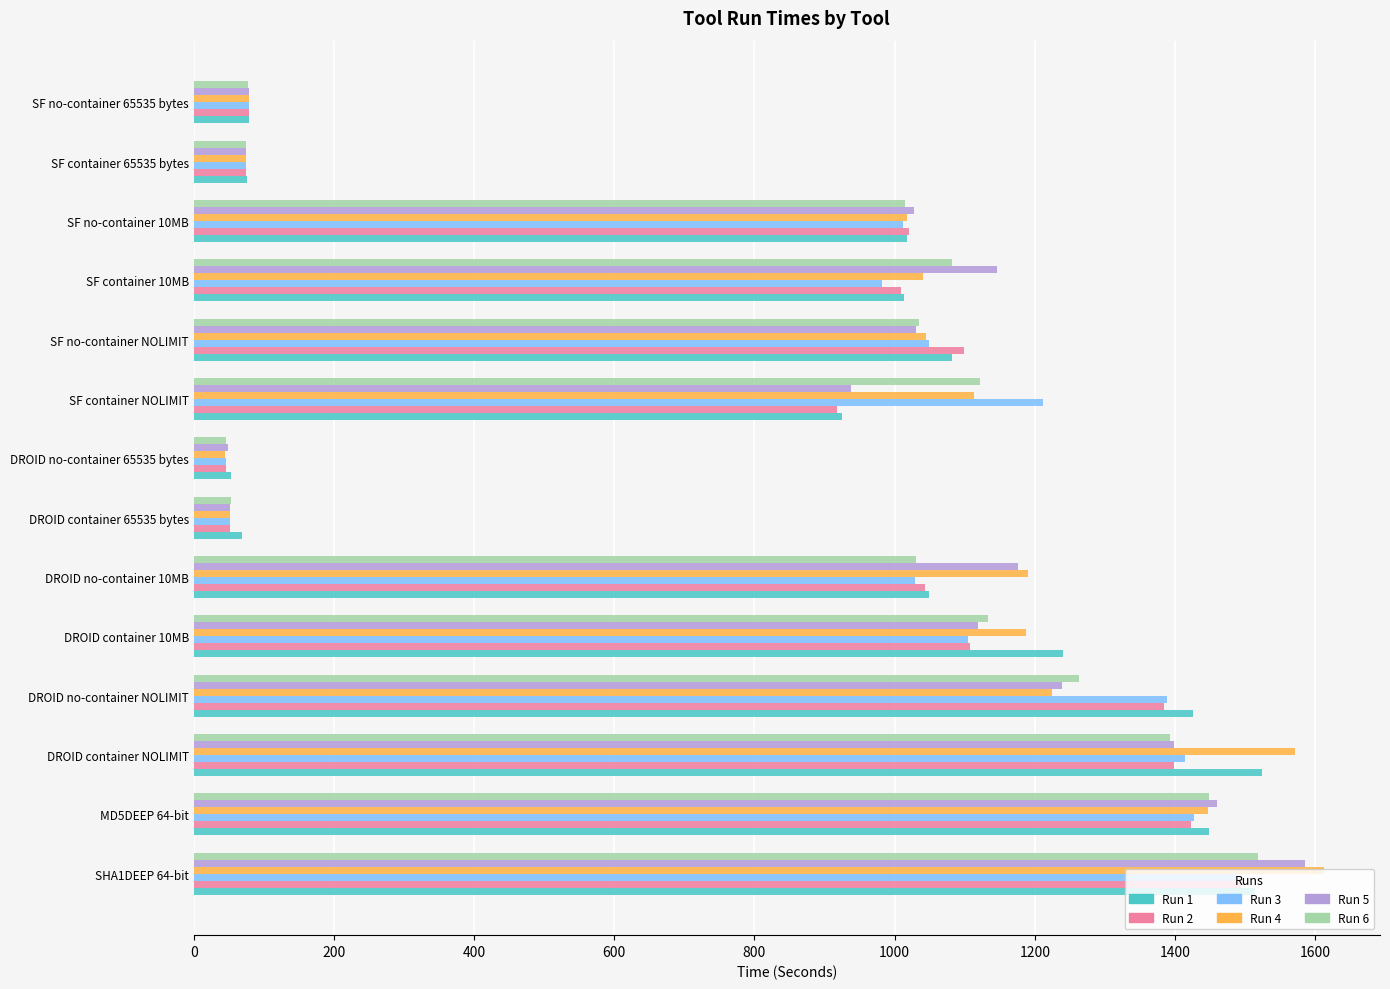

Which series changed the most between DROID no-container 10MB and SF container 65535 bytes?

Run 4